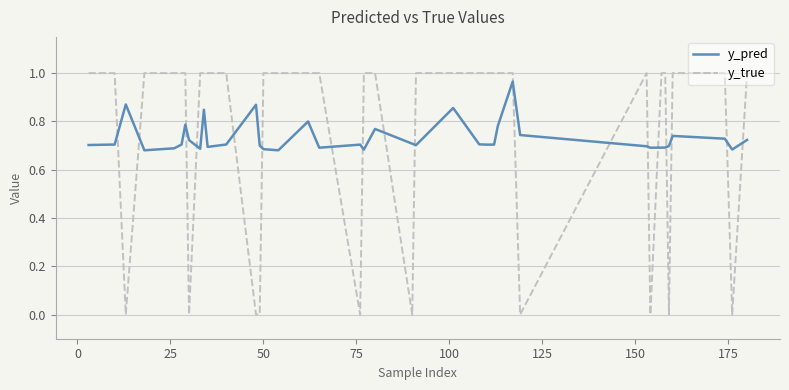

After their last crossing, which series has the higher values: y_pred or y_true?

y_true